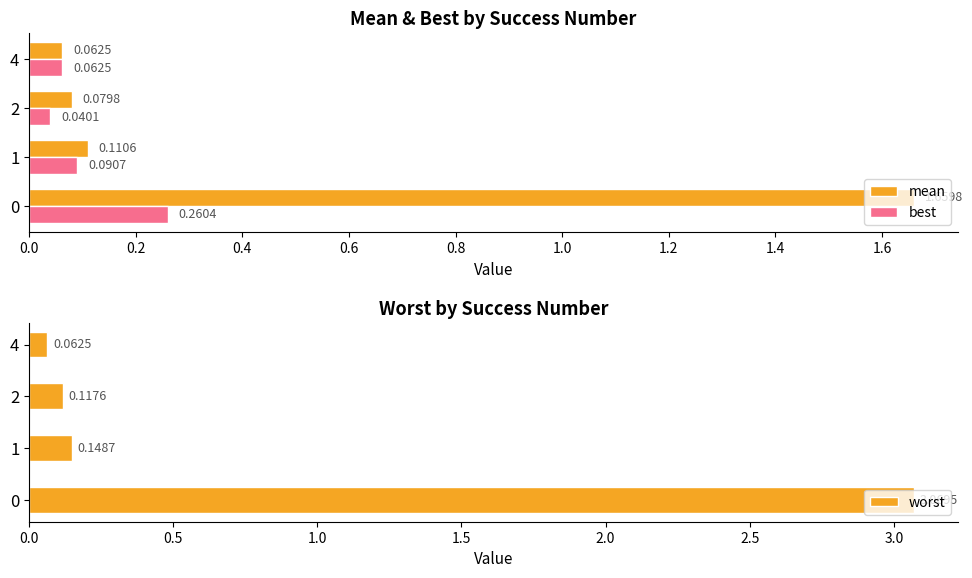

What is the value of the mean bar at the 4th from the left?

0.1